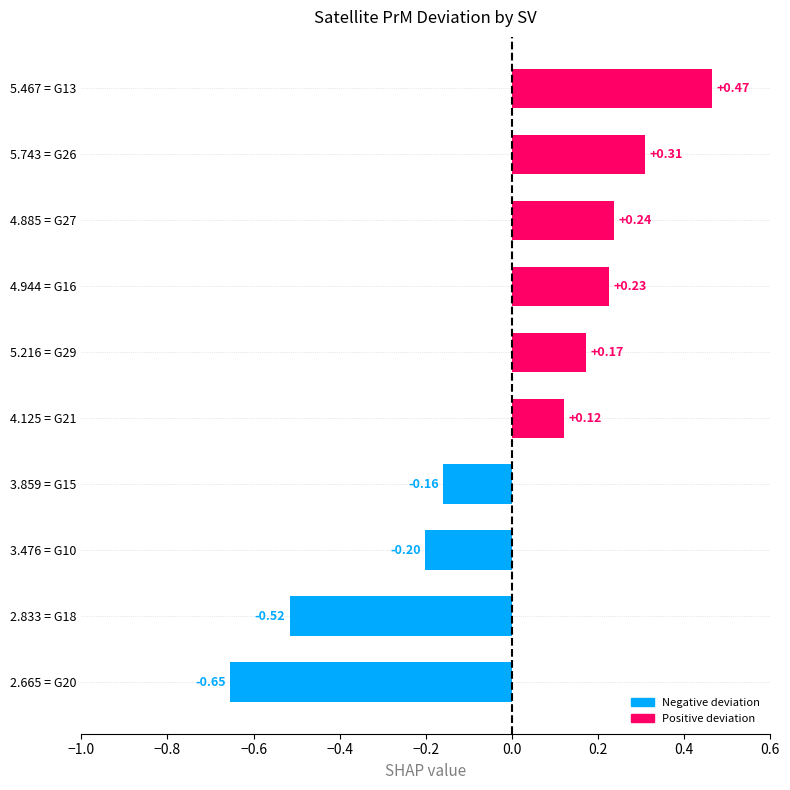

Rank the categories by value from lowest to highest.

2.665 = G20, 2.833 = G18, 3.476 = G10, 3.859 = G15, 4.125 = G21, 5.216 = G29, 4.944 = G16, 4.885 = G27, 5.743 = G26, 5.467 = G13